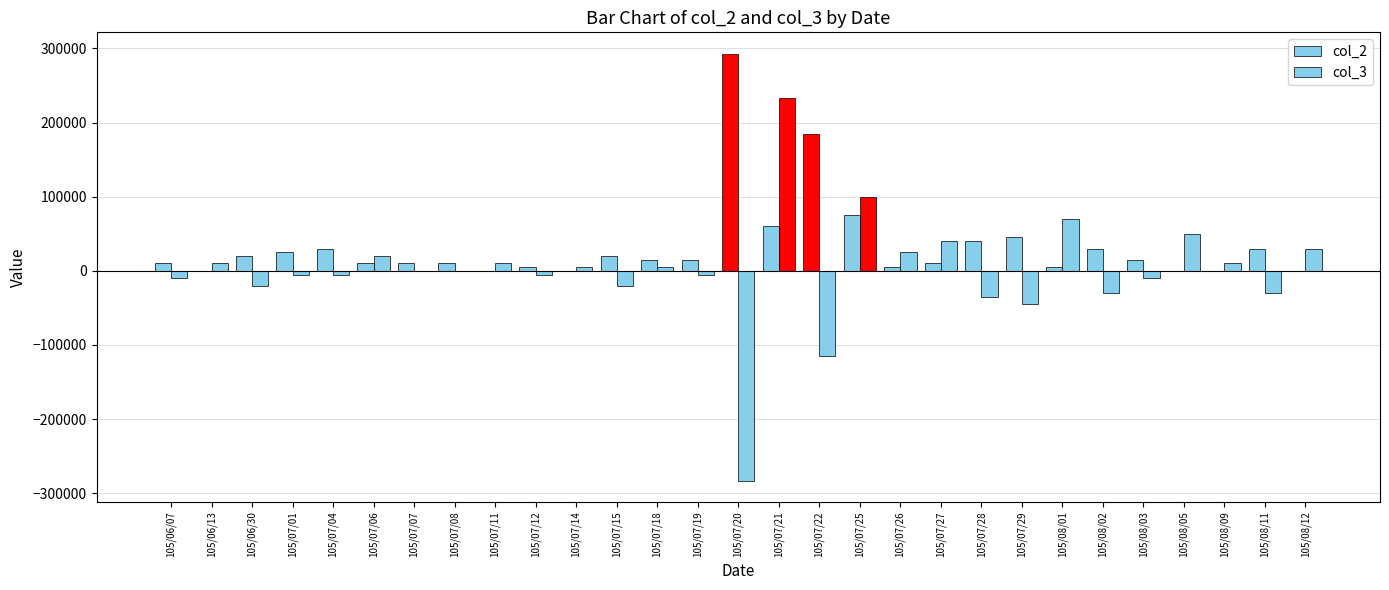

How many groups of bars are there?

29